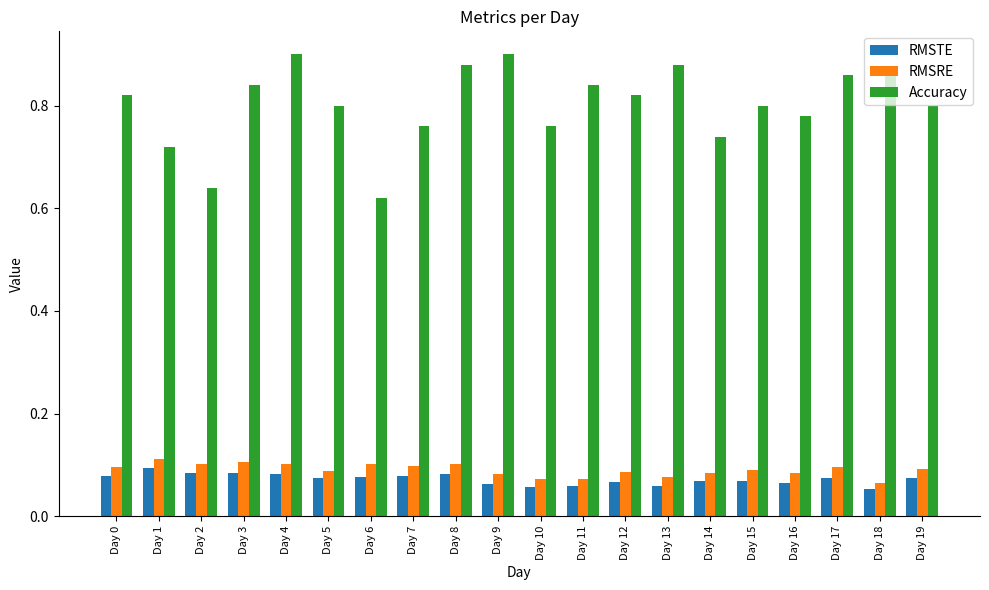

What is the total value across all series at Day 3?

1.0